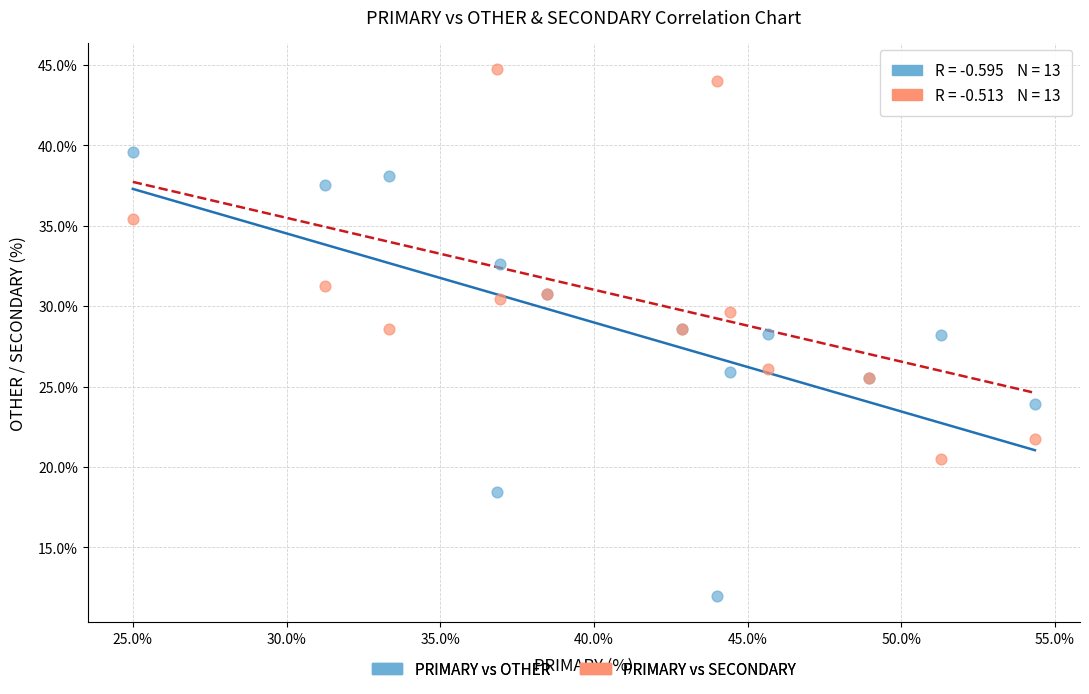

What are all the series names shown in the legend?

PRIMARY vs OTHER, PRIMARY vs SECONDARY